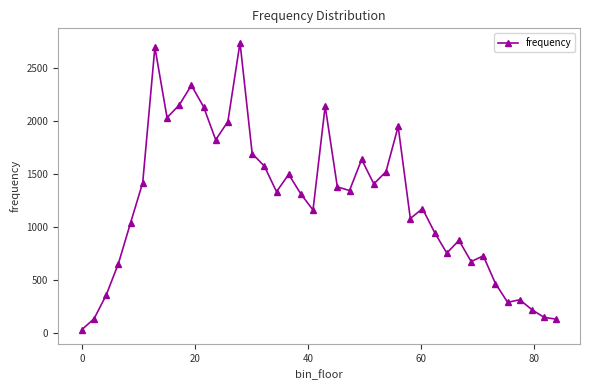

What is the sum of all values?

49202